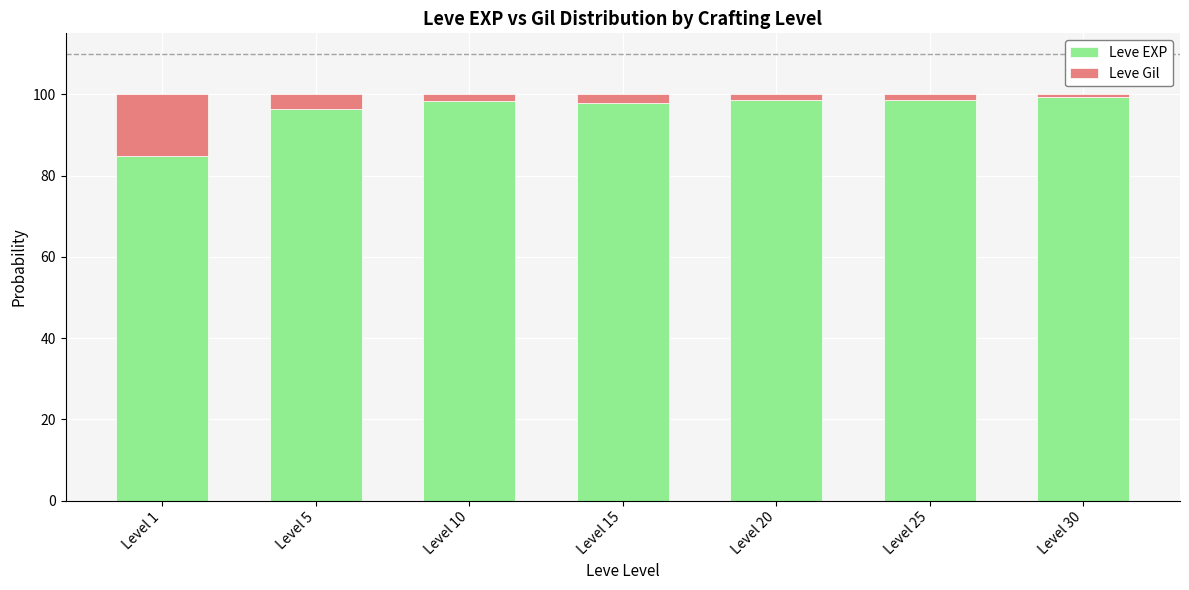

What is the highest value of the Leve EXP series?

99.3